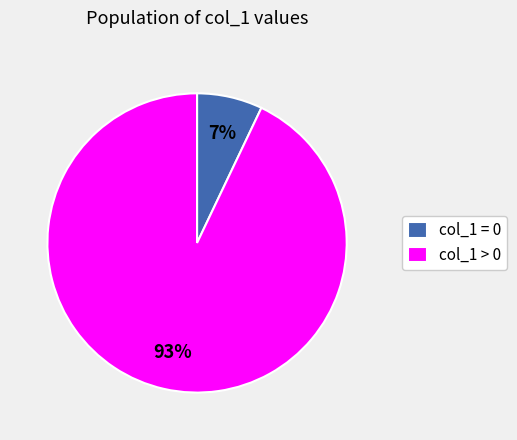

Is there a majority slice in this chart?

Yes